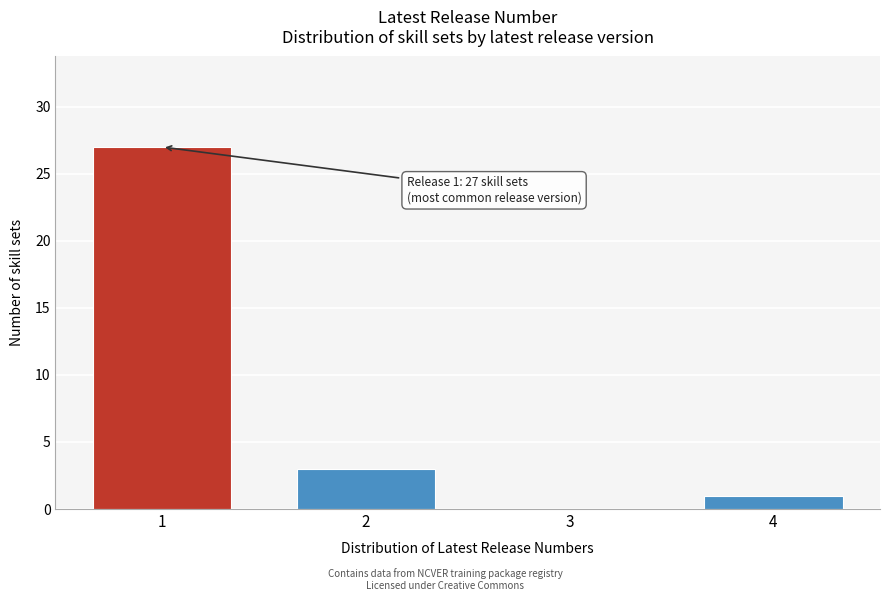

Over which range of the x-axis is the bar tallest?

0.5 to 1.5